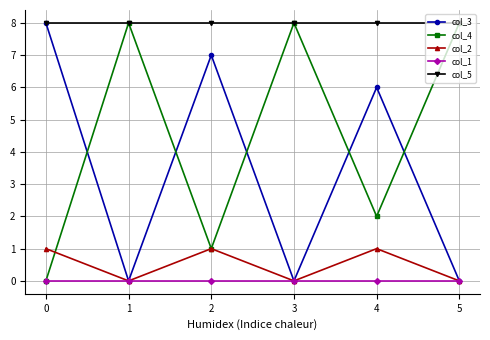

Is the value of col_2 at 4 greater than the value of col_1 at 4?

Yes